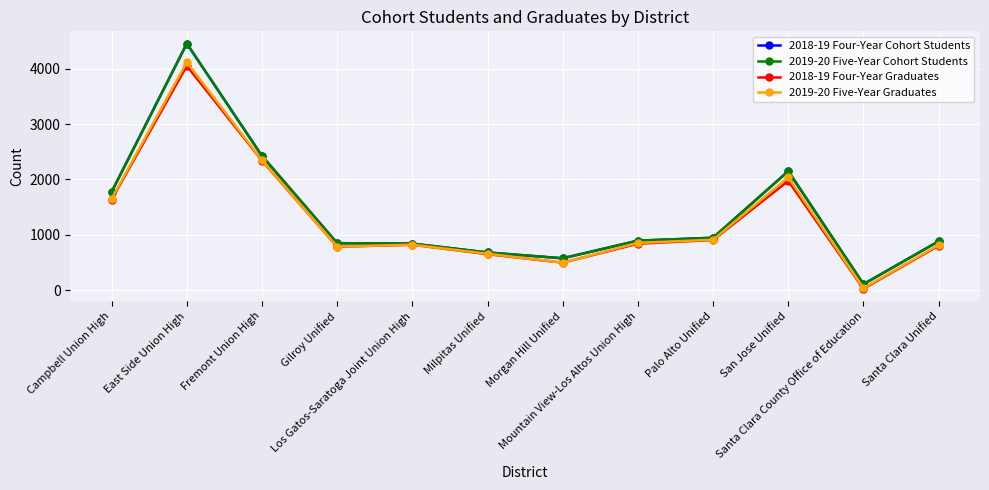

Which category has the highest value in the 2019-20 Five-Year Cohort Students series?

East Side Union High